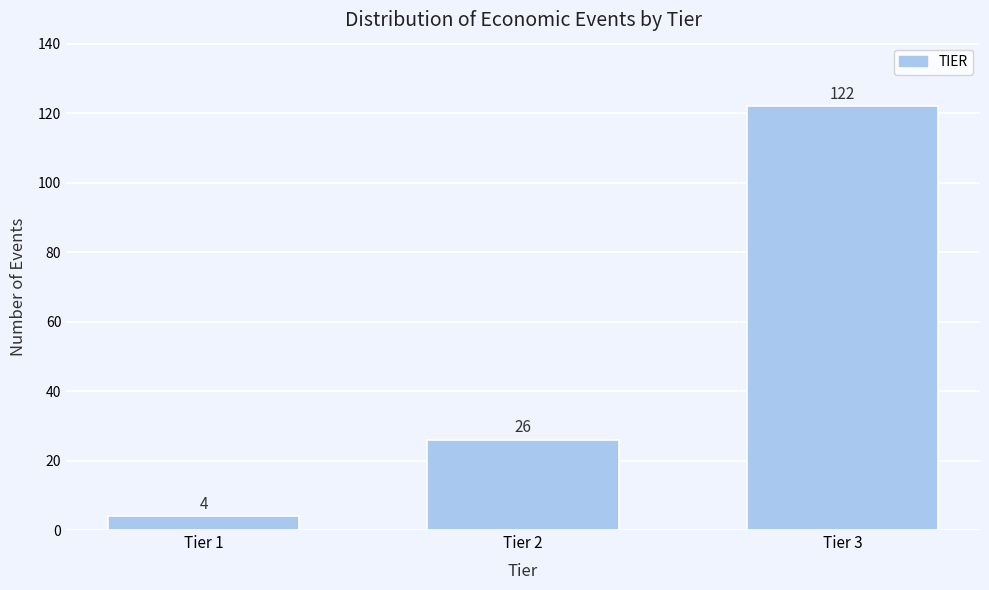

Reading right to left, extract all data points from this chart.

122	26	4